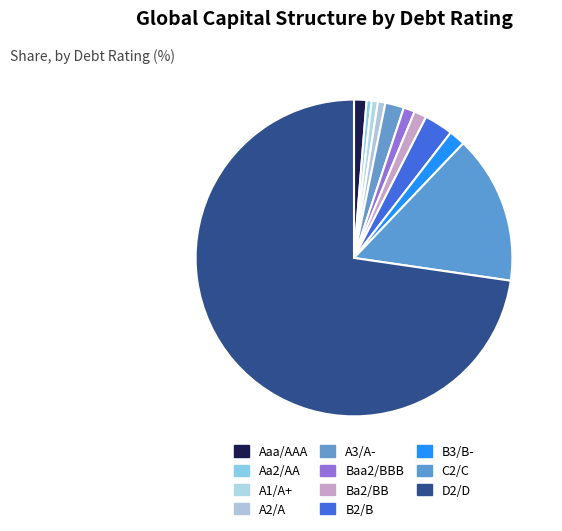

Count the number of slices in the pie.

11